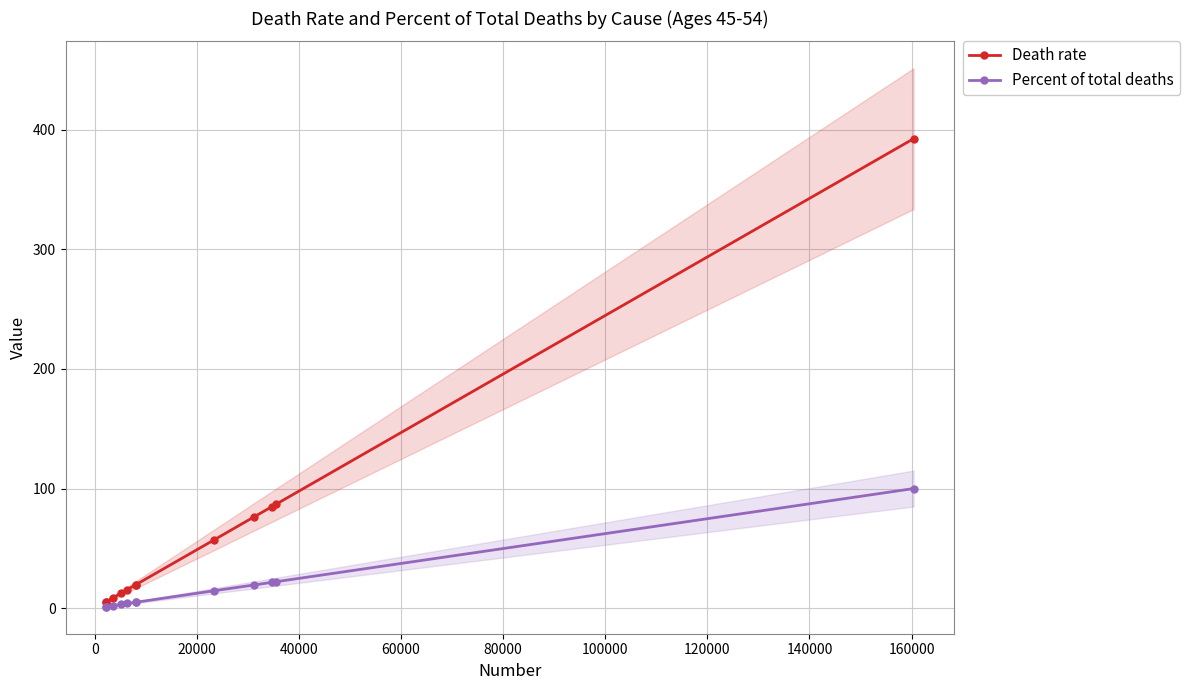

What is the maximum value for Percent of total deaths?

100.0